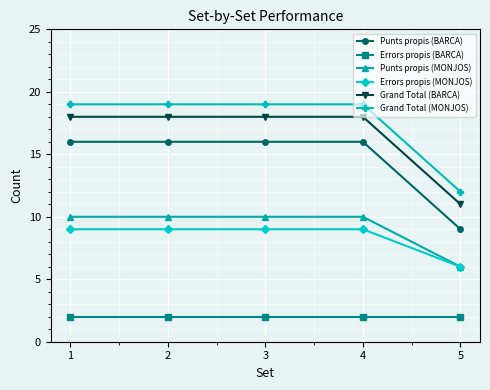

What is the average value of the Punts propis (BARCA) series?

15